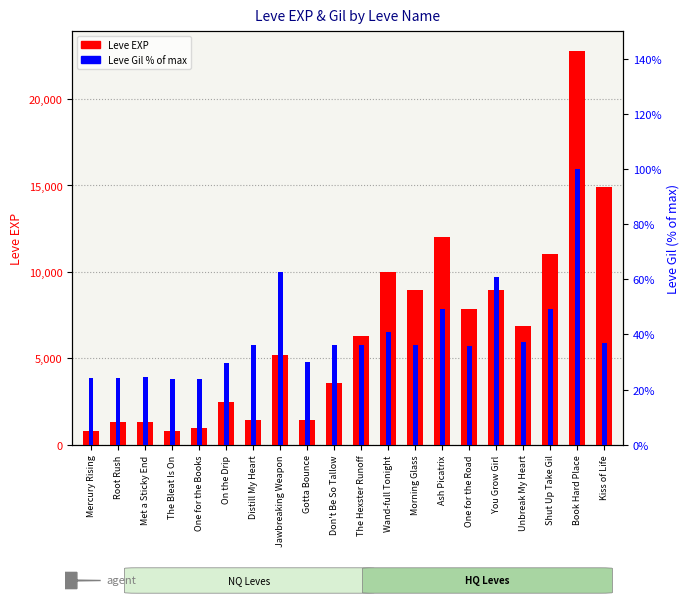

How many values in the Leve EXP series exceed 6280?

9